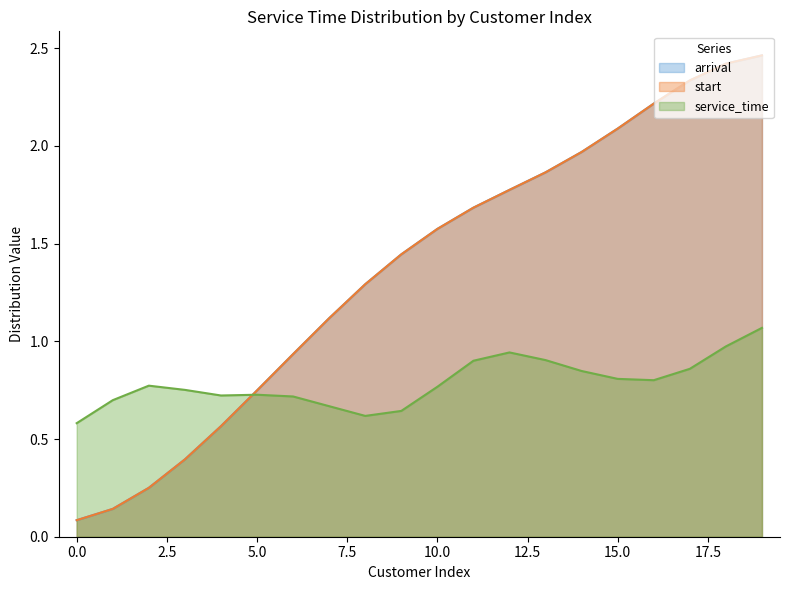

Does the chart have visible grid lines?

No